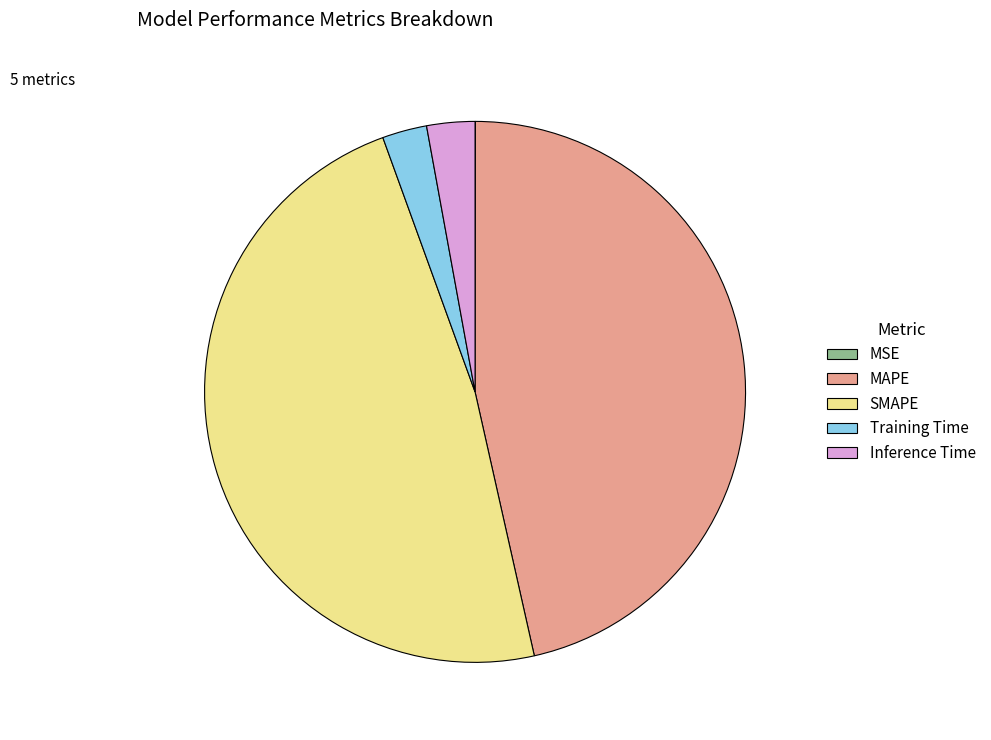

Which category has the biggest portion of the pie?

SMAPE